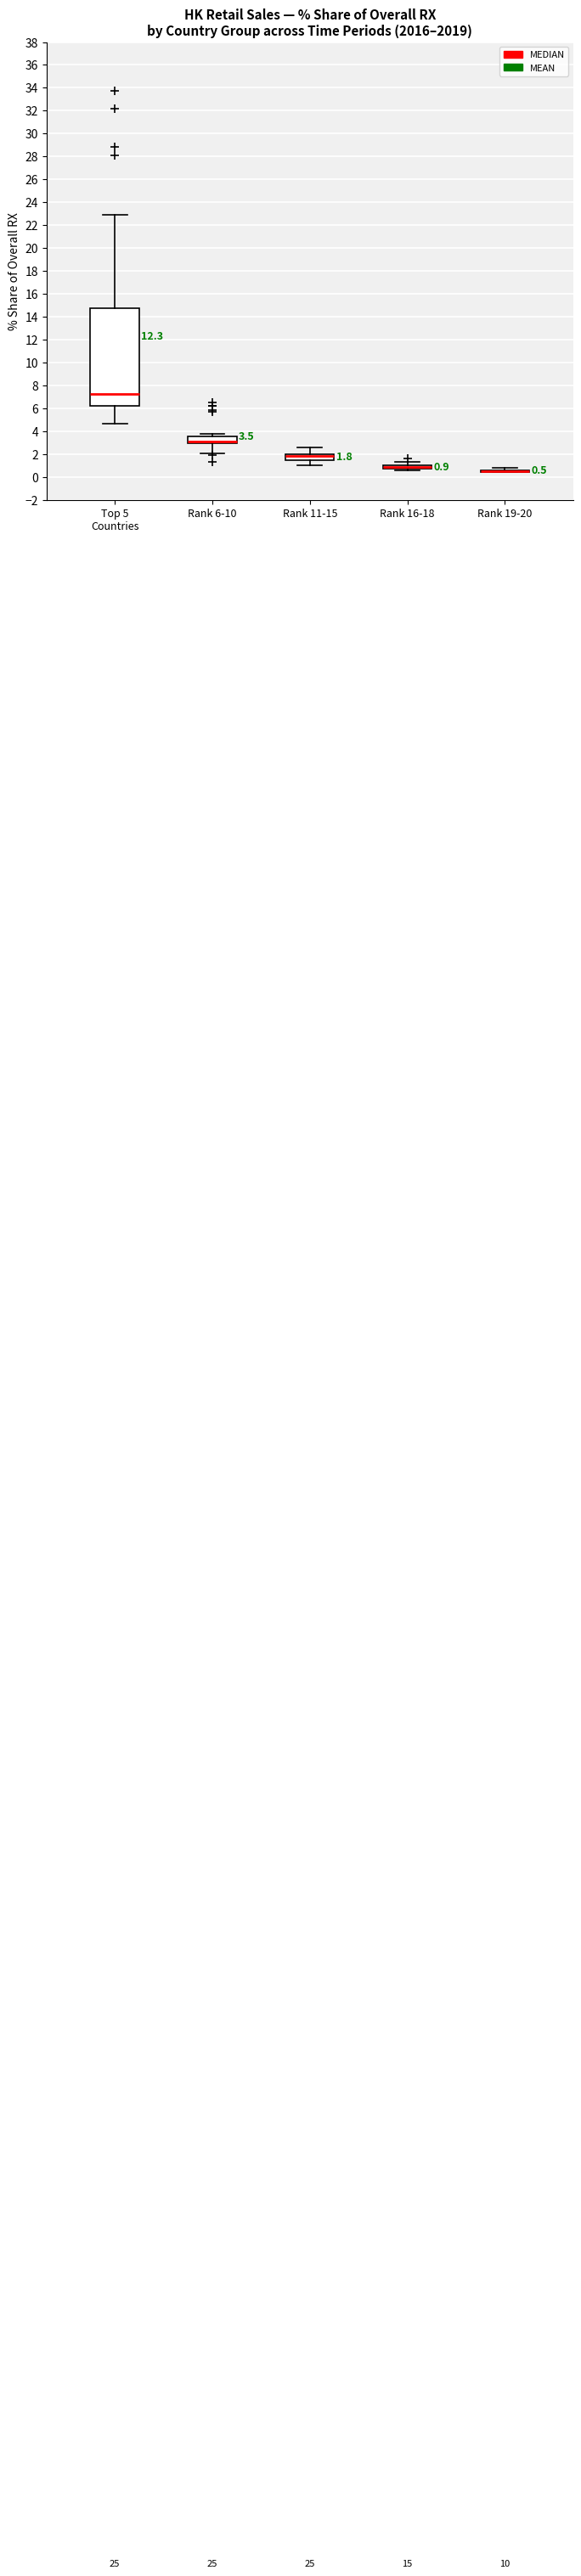

Which box is the tallest, from its lower edge to its upper edge?

Top 5 Countries